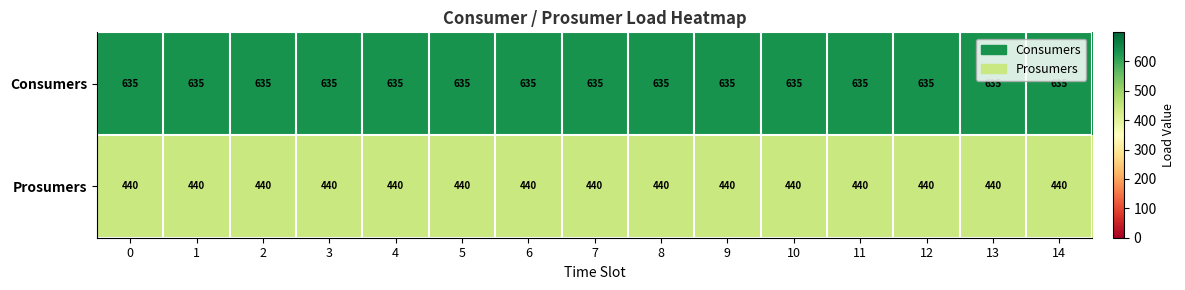

What is the difference between the highest and lowest values at 9?

195